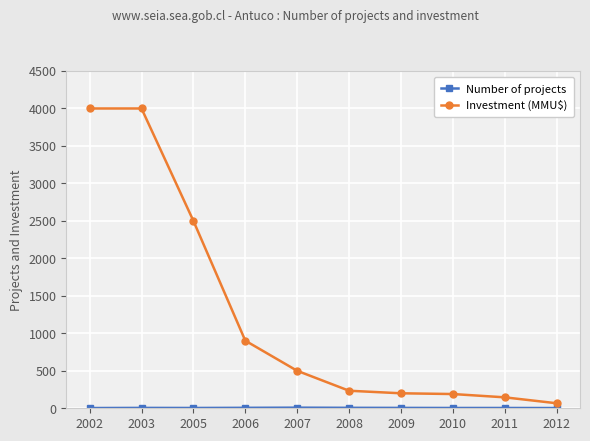

Where is Investment (MMU$) nearest to the value 2033?

2005